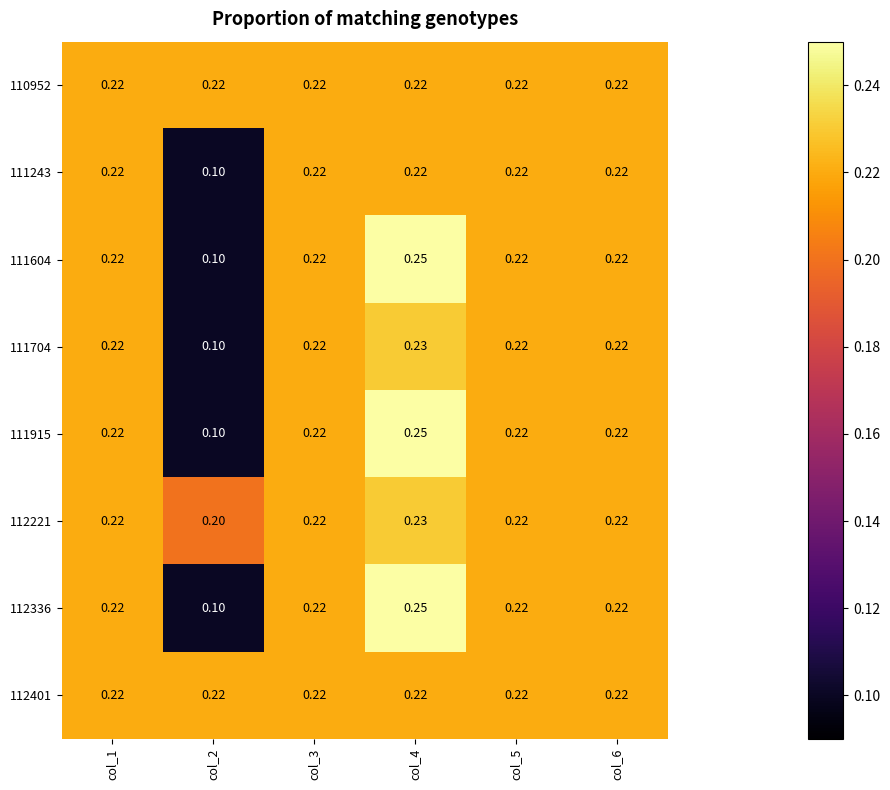

How many data points does each series have?

6